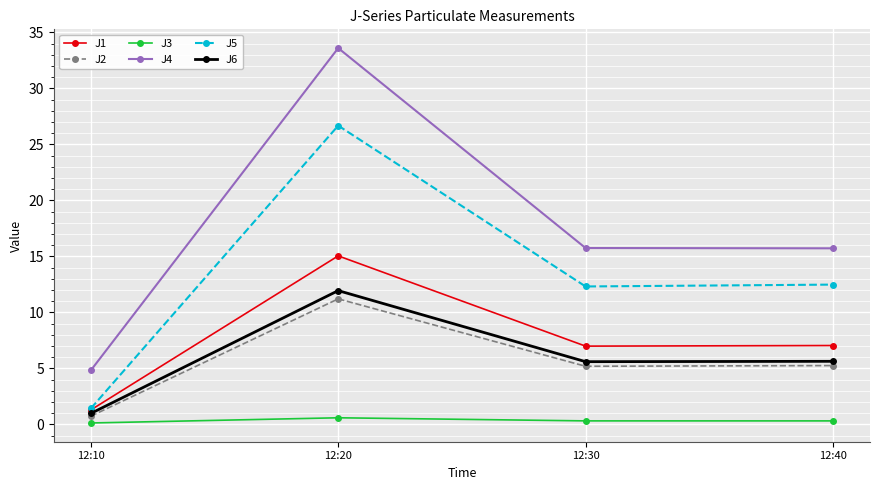

What is the difference between the second highest and second lowest values in the J1 series?

0.1